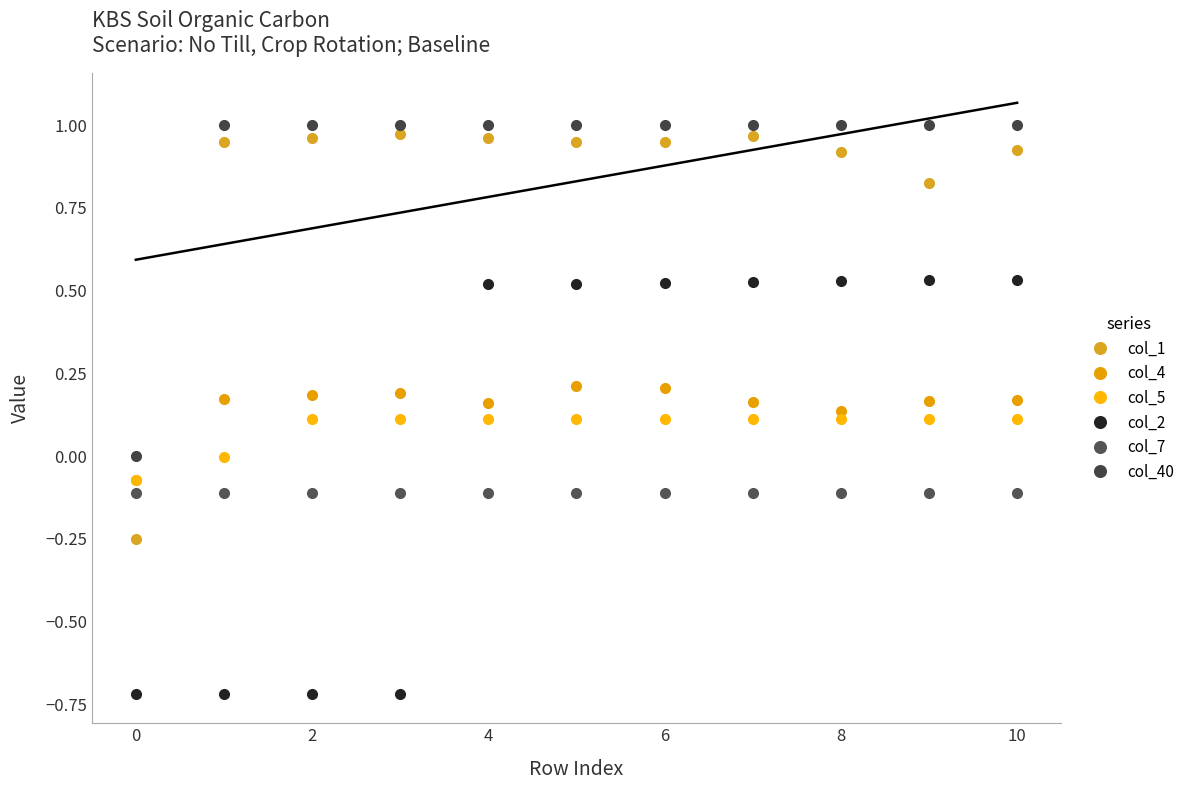

True or false: col_7 and col_1 intersect in this chart.

True